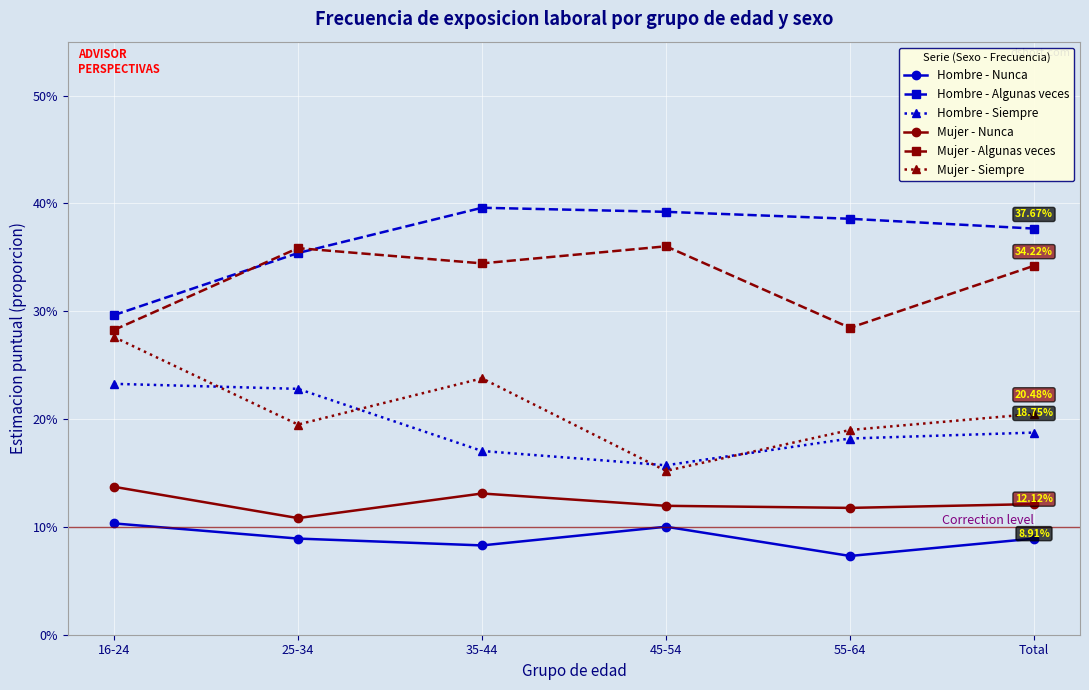

What is the spread (max minus min) of values at 35-44?

31.3